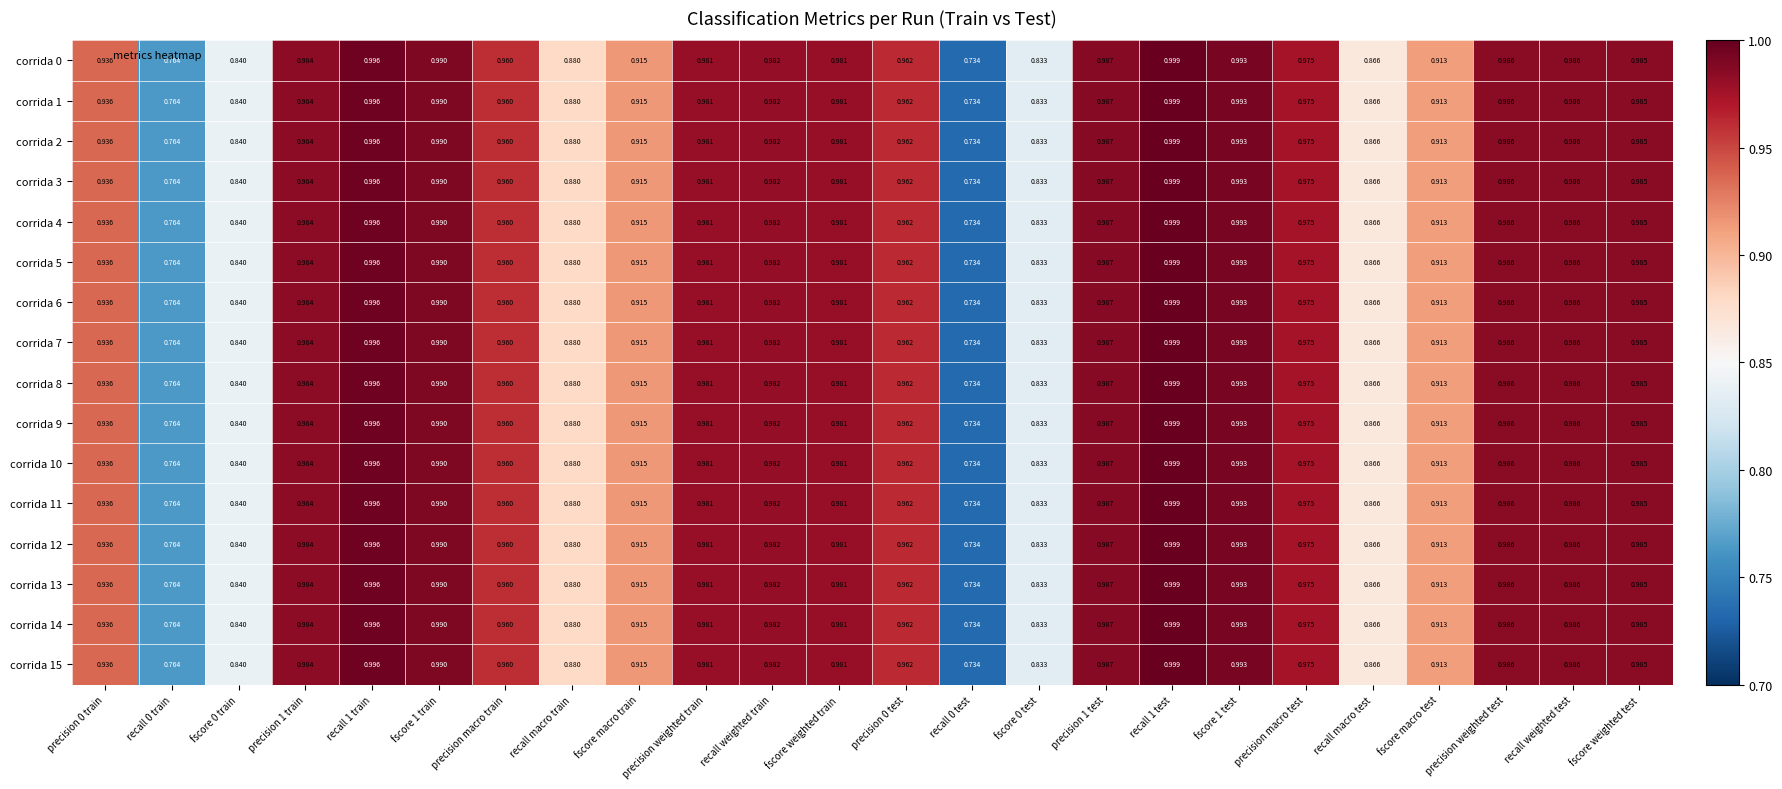

Is the value of corrida 14 at precision macro train greater than the value of corrida 3 at precision weighted test?

No